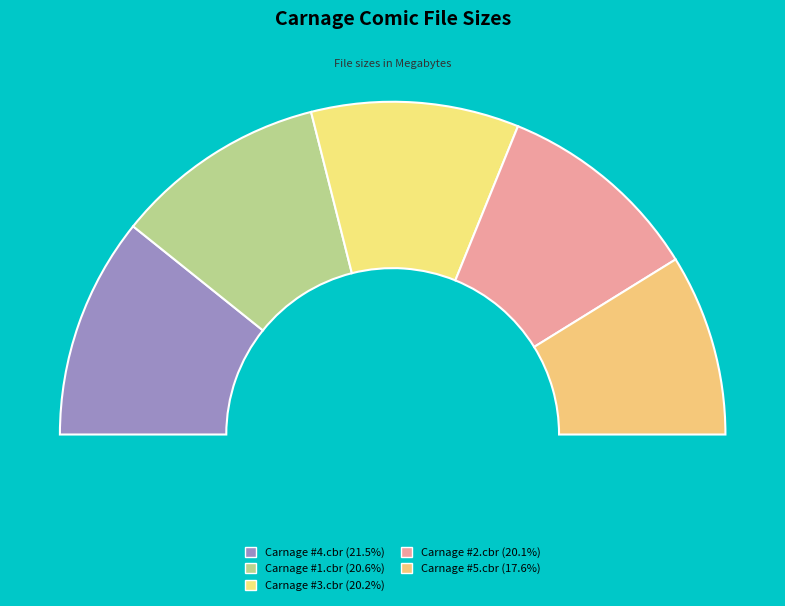

Is it true that Carnage #5.cbr is 9% of the pie?

False